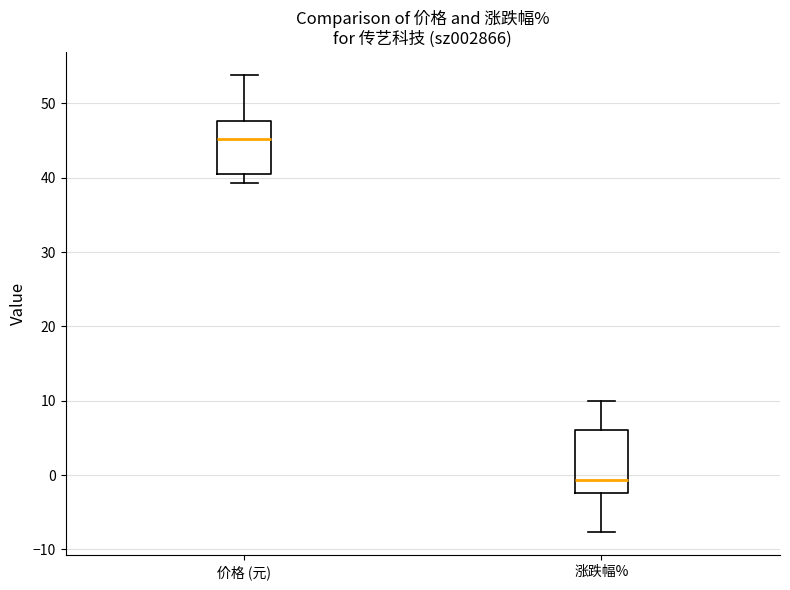

Comparing the boxes themselves (not the whiskers), which one is the tallest?

涨跌幅%